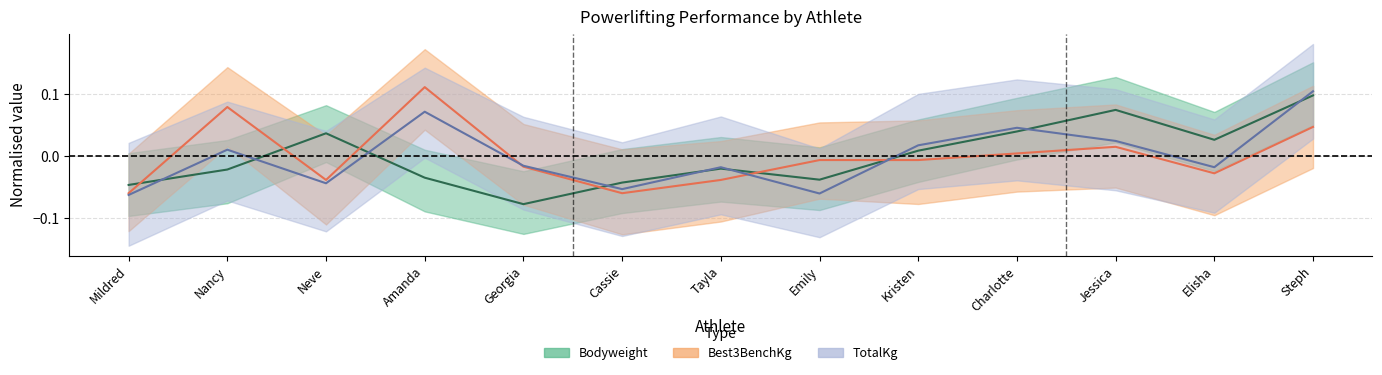

The value of TotalKg at Kristen is 0.0. True or false?

True